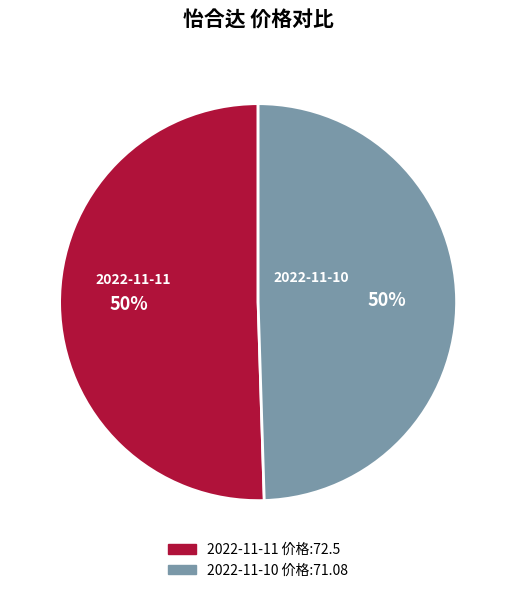

To the nearest percent, what is the average slice percentage?

50%